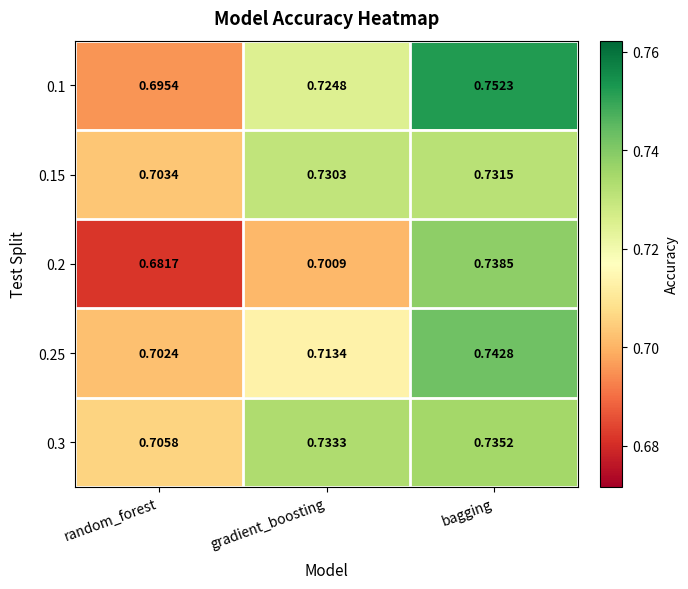

List the labels in order of 0.3 value, largest first.

bagging, gradient_boosting, random_forest